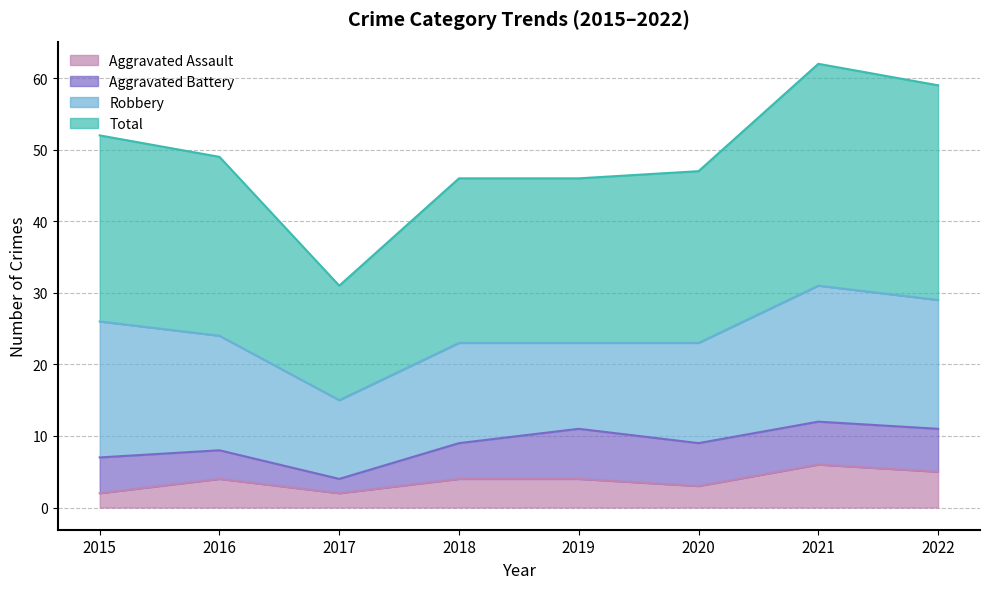

What are all the series names shown in the legend?

Aggravated Assault, Aggravated Battery, Robbery, Total